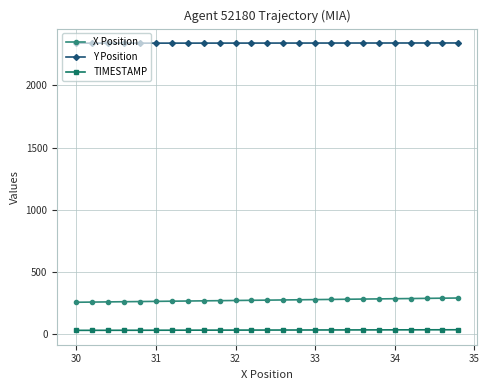

True or false: X Position and TIMESTAMP intersect in this chart.

False